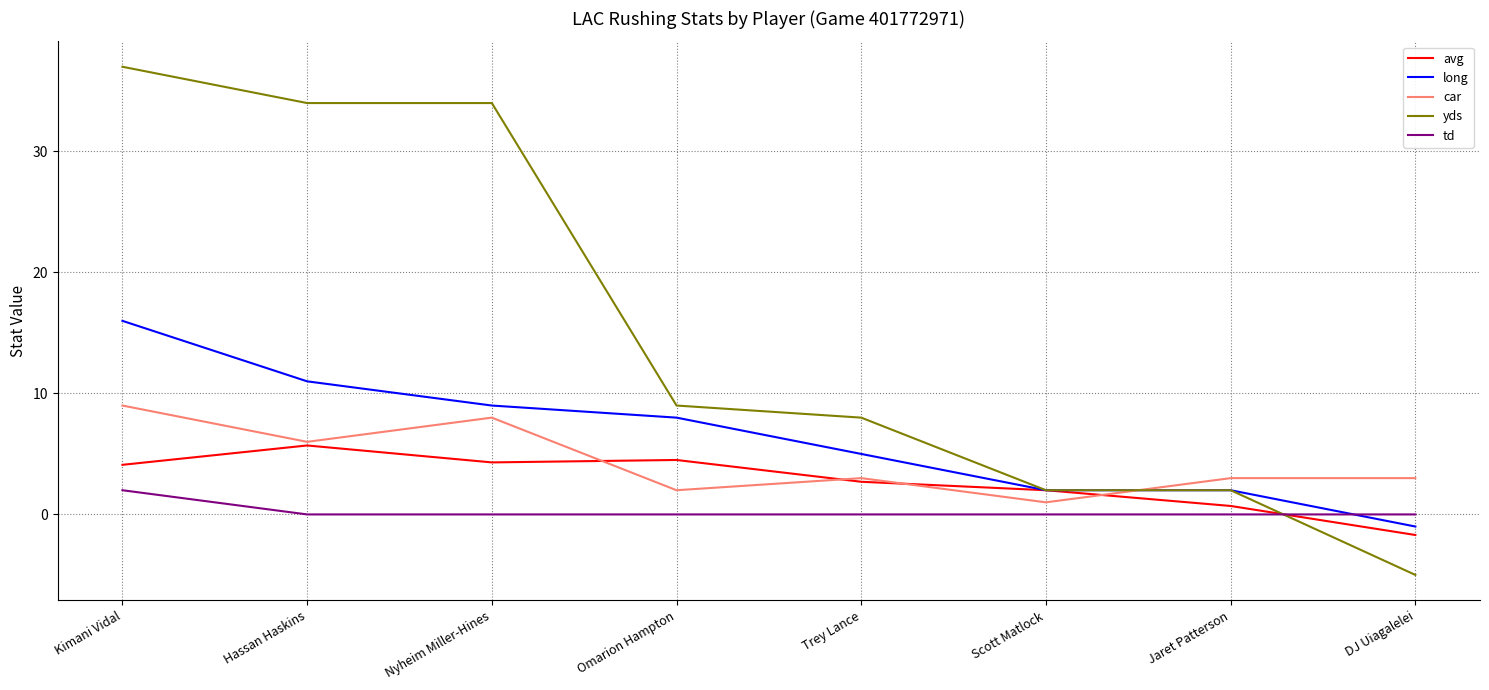

Which category has the lowest value in the avg series?

DJ Uiagalelei